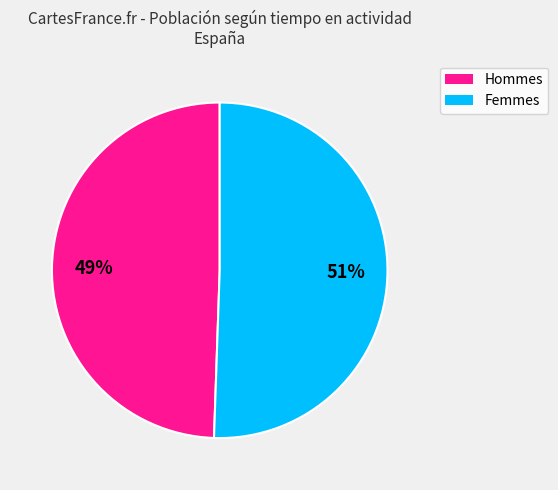

Is there a majority slice in this chart?

Yes